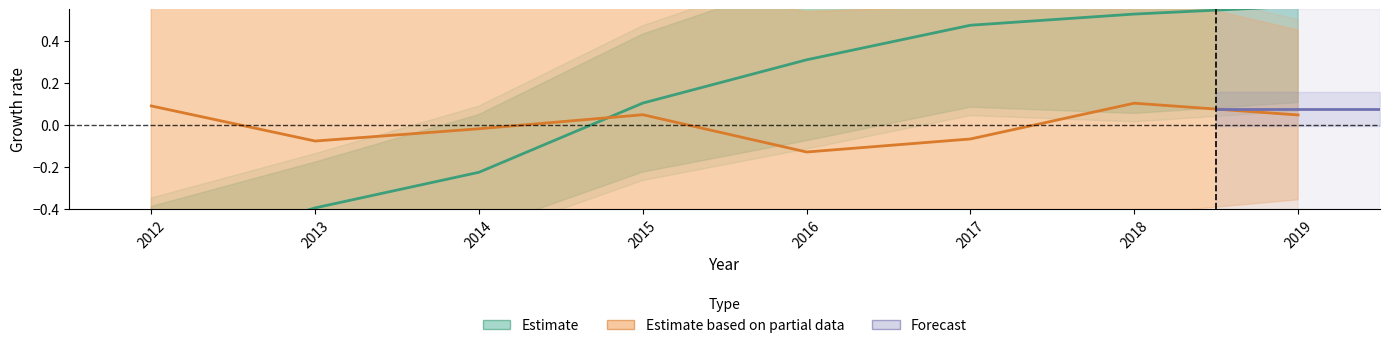

Which has a higher value, 2013 or 2012?

2013